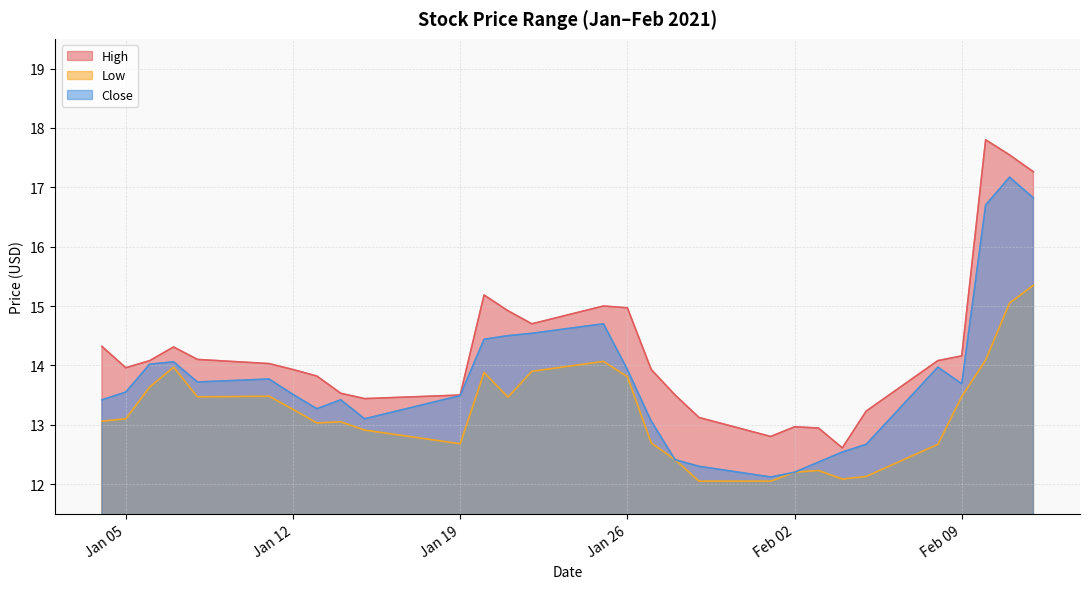

Where is the first local maximum for Low?

2021-01-07